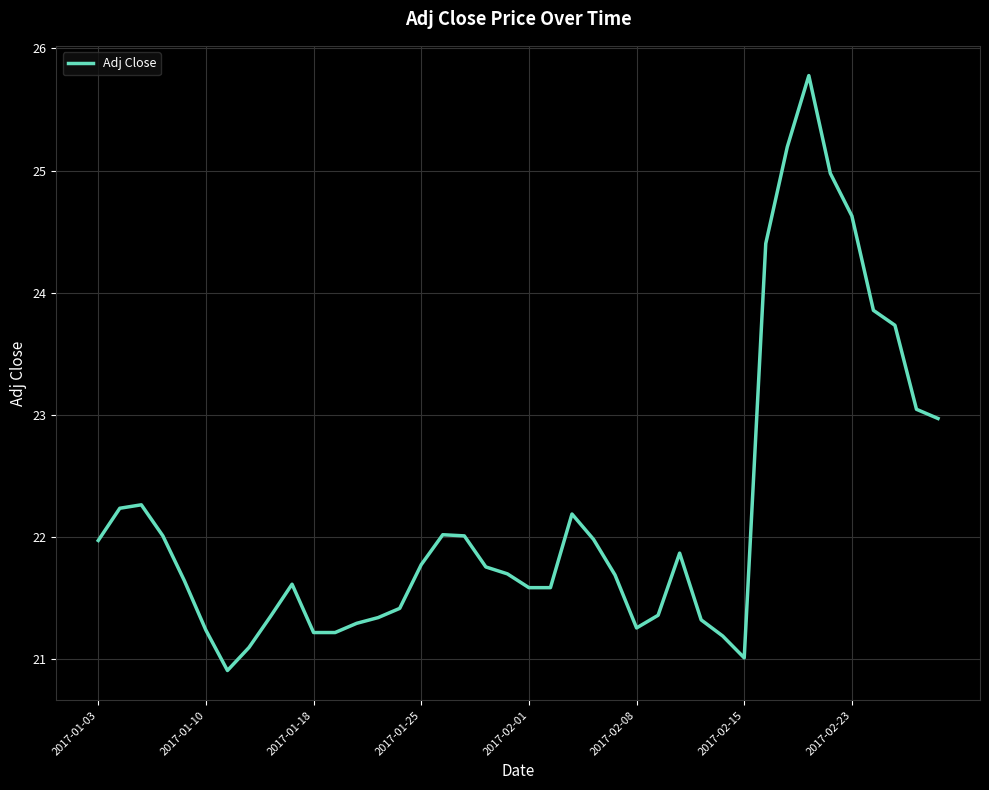

What is the difference between the maximum and minimum values?

4.9